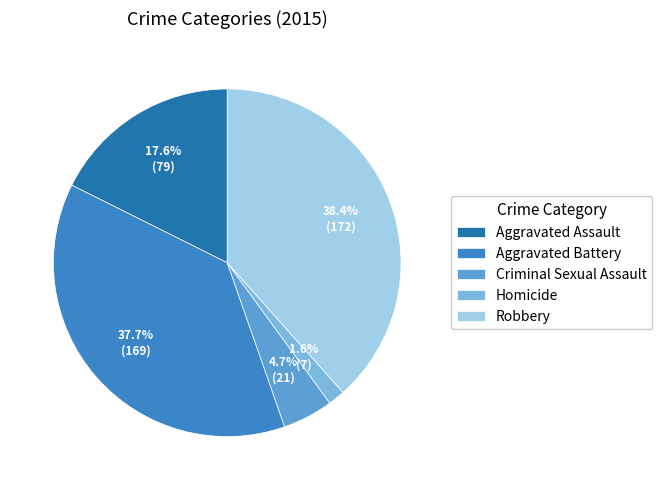

True or false: Aggravated Battery accounts for 46% of the total.

False